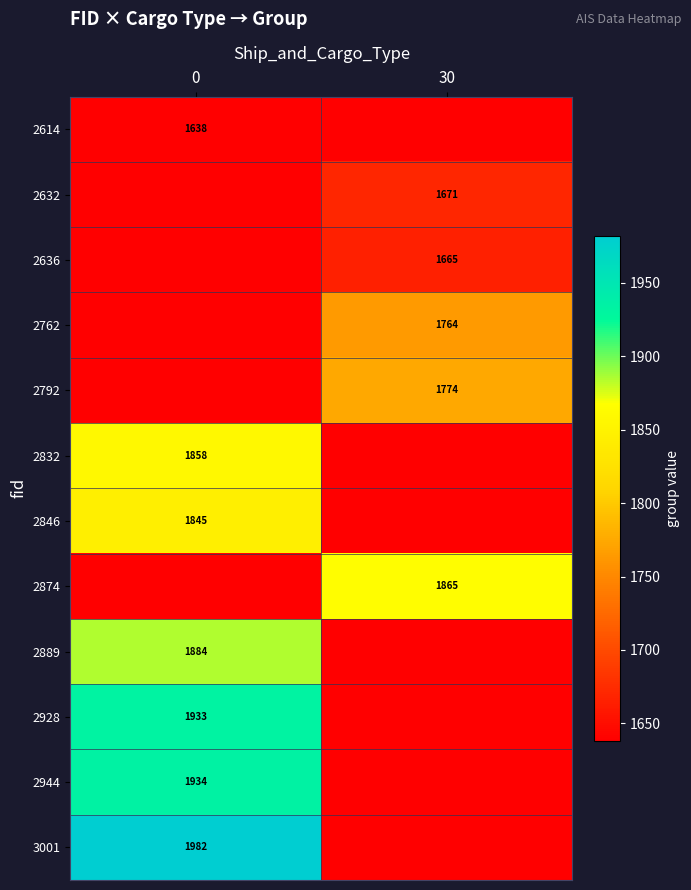

At how many categories does at least one series exceed 1749?

2